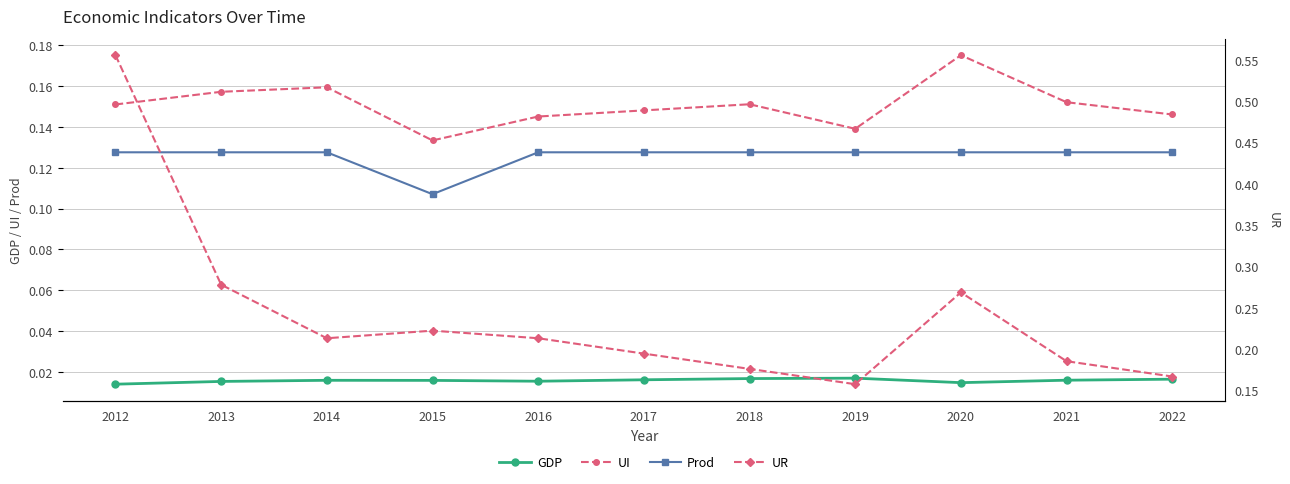

Does the chart display data point markers on the line(s)?

Yes